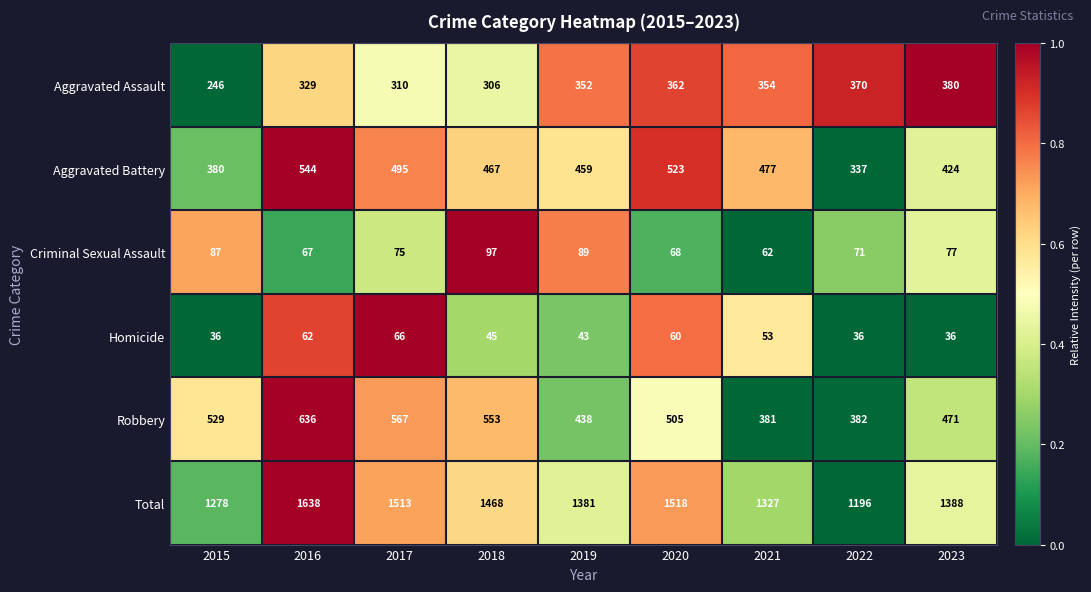

What is the difference between the highest and lowest values at 2021?

1274